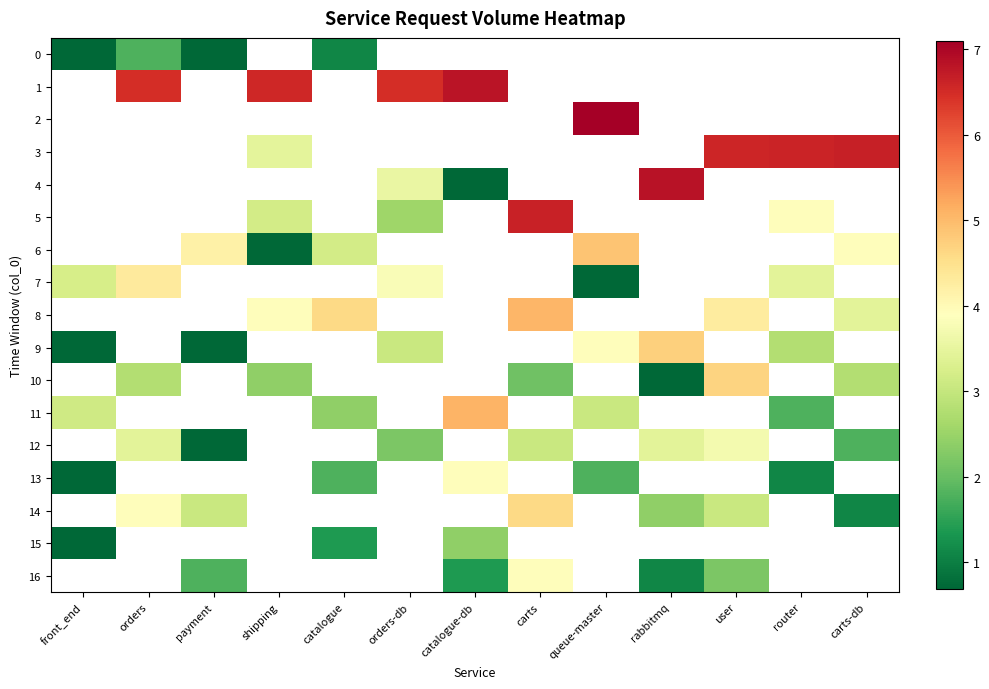

Which category has the lowest value across all series?

front_end